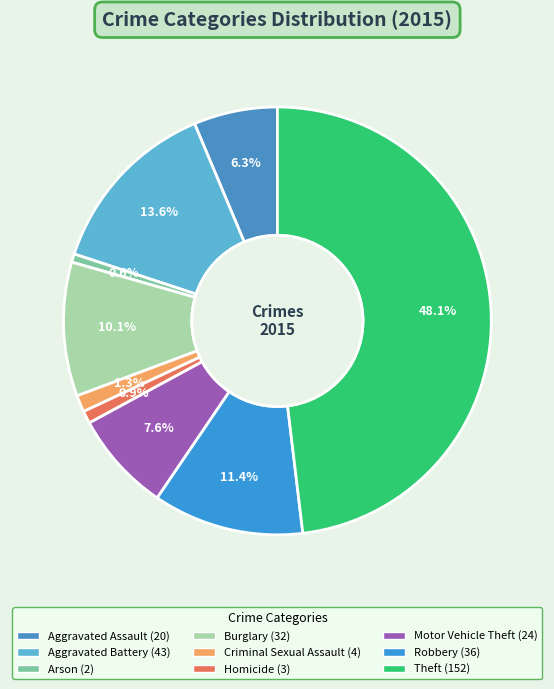

Count the number of slices in the pie.

9